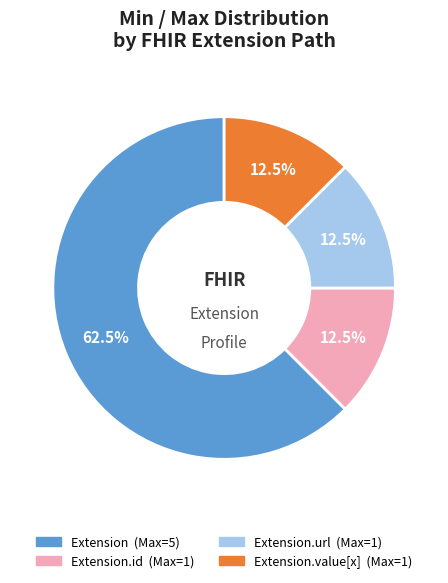

Is there any slice that represents more than half of the pie?

Yes